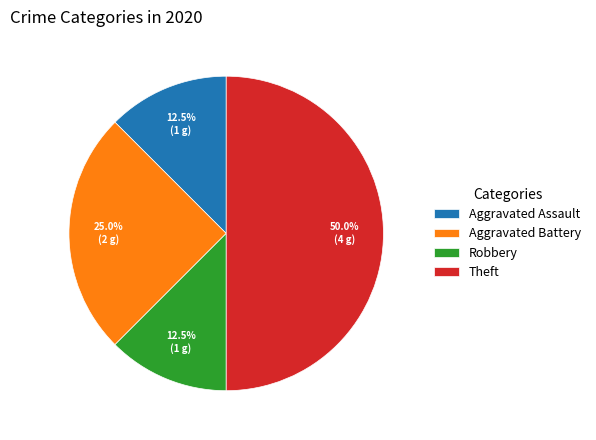

To the nearest percent, what is the difference between the Theft and Aggravated Battery slice percentages?

25%